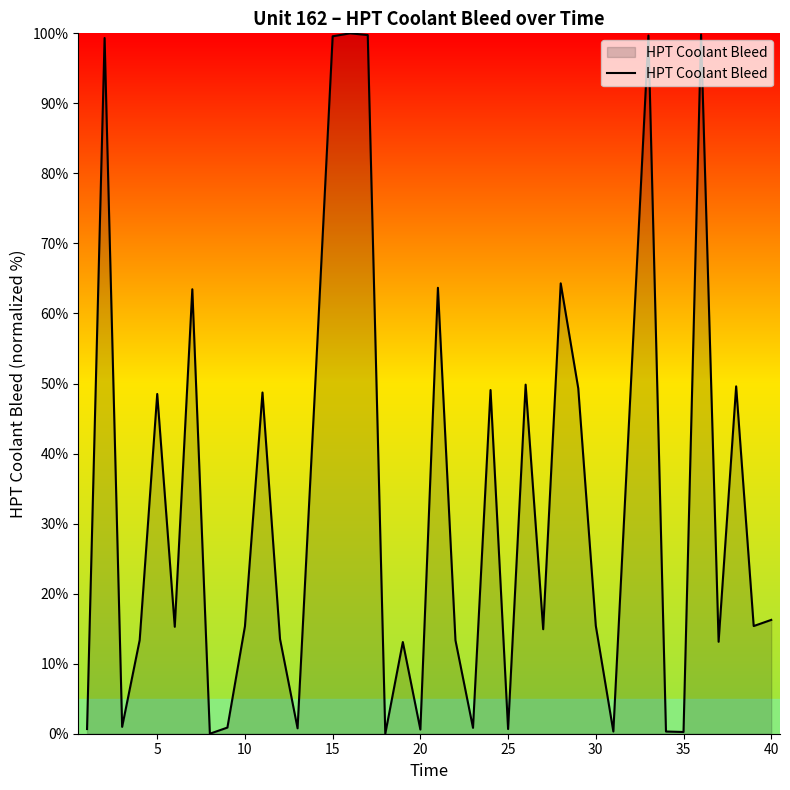

What is the average value?

33.7